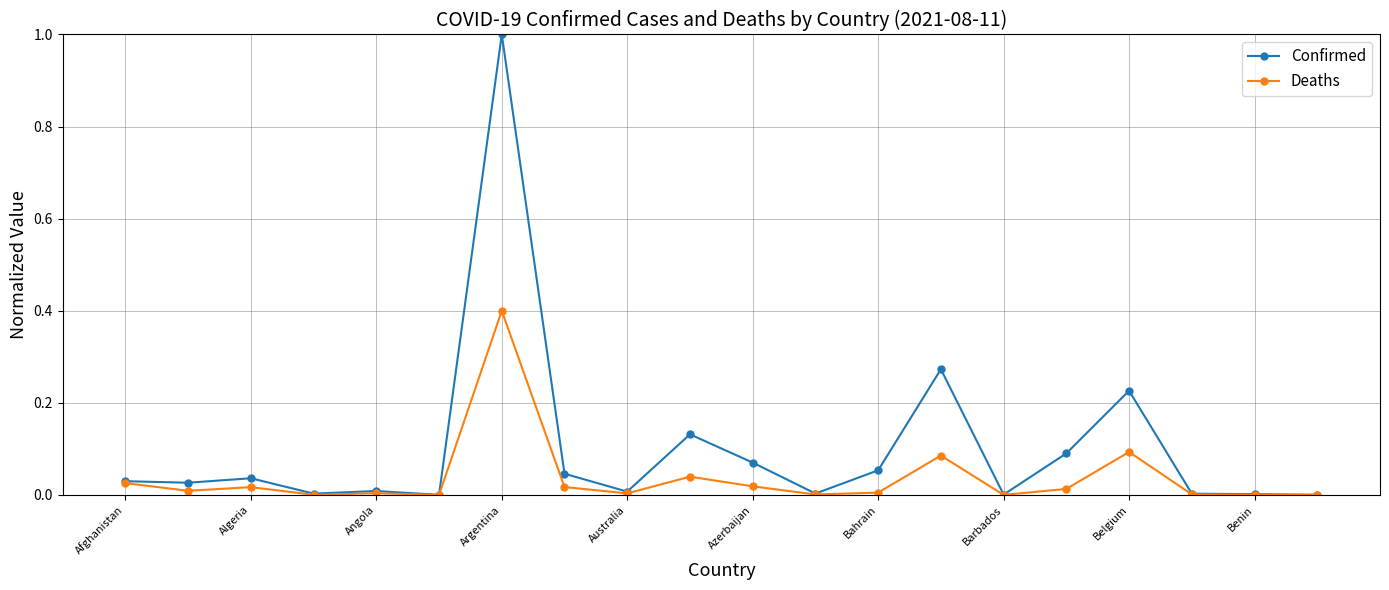

True or false: Deaths has more than 0 points higher than both neighbors.

True